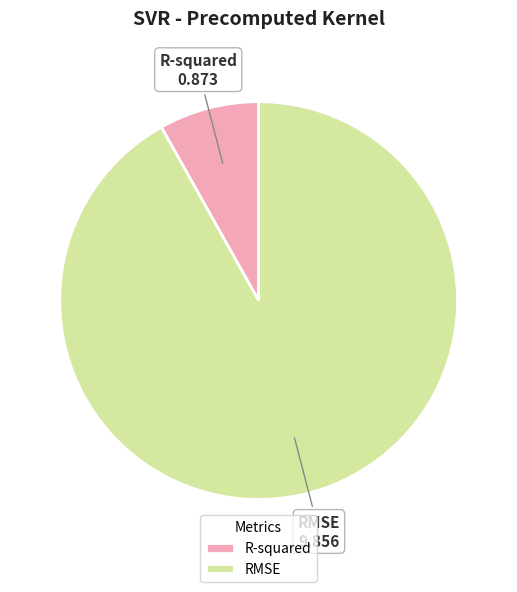

Which category accounts for the majority?

RMSE